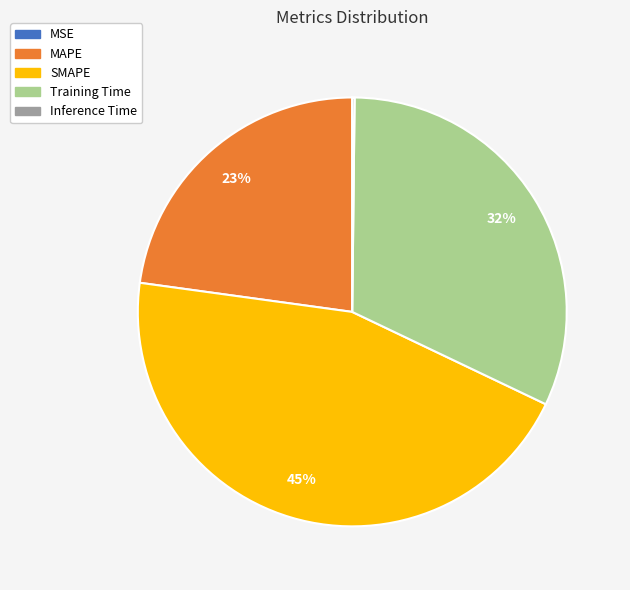

Is it true that SMAPE is 36% of the pie?

False